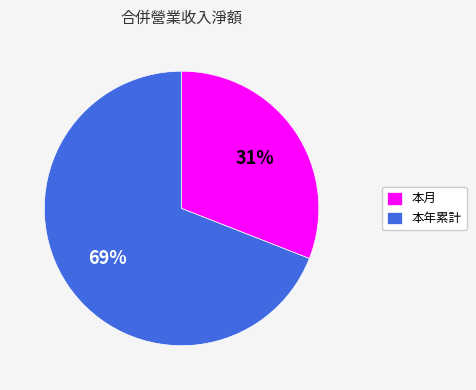

To the nearest percent, what is the difference between the largest and smallest slice percentages?

38%